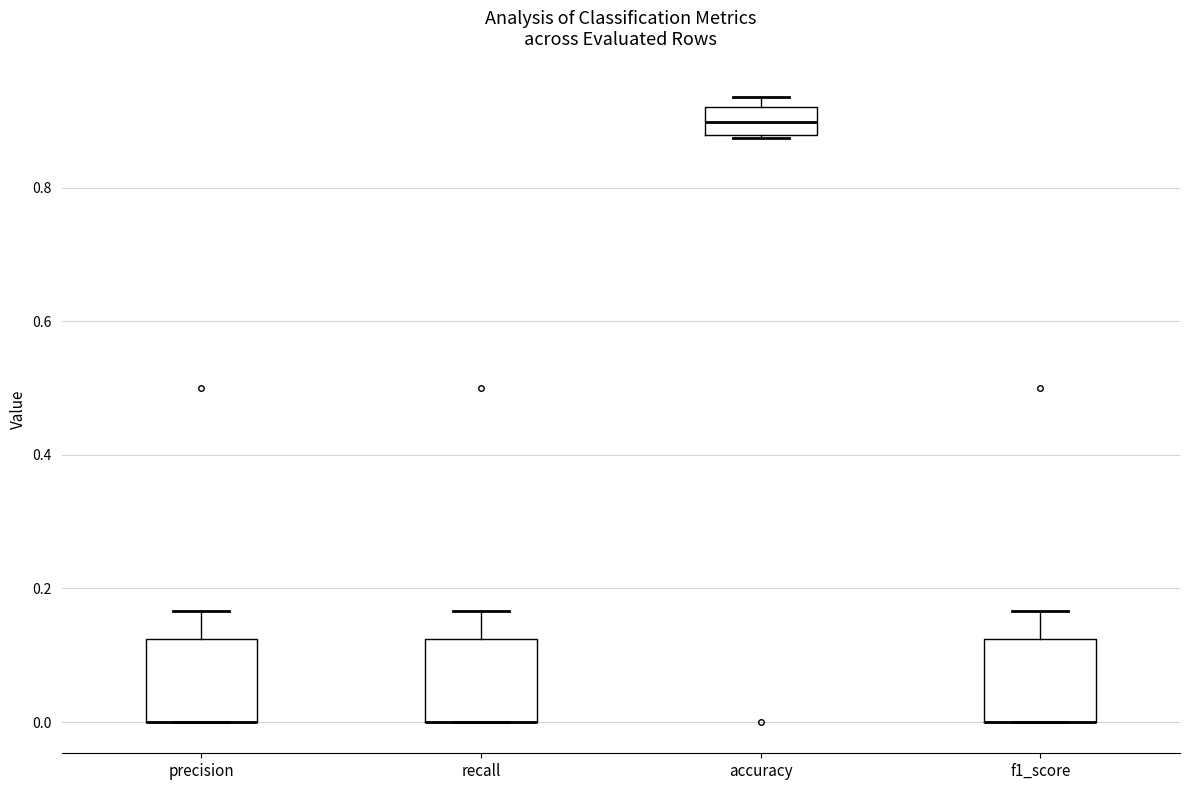

Reading left to right, read every box against the y-axis: the position of its median line, the range the box covers, and the ends of its whiskers. The values are not printed on the chart, so give them approximately, as read against the axis.

precision: median 0.00 (drawn on the box's lower edge), box 0.00 to 0.12, whiskers 0.00 to 0.16
recall: median 0.00 (drawn on the box's lower edge), box 0.00 to 0.12, whiskers 0.00 to 0.16
accuracy: median 0.90, box 0.88 to 0.92, whiskers 0.88 to 0.94
f1_score: median 0.00 (drawn on the box's lower edge), box 0.00 to 0.12, whiskers 0.00 to 0.16